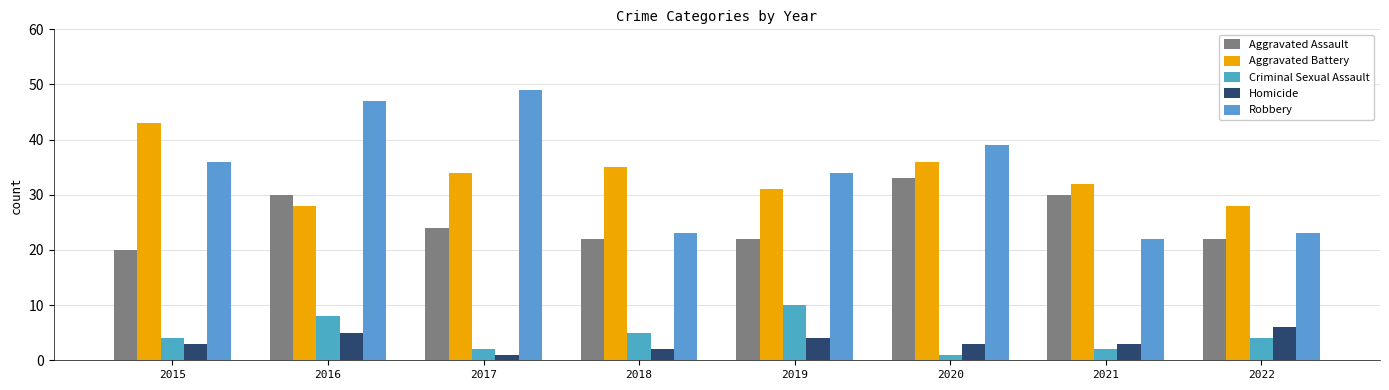

How many bars are there in total?

40